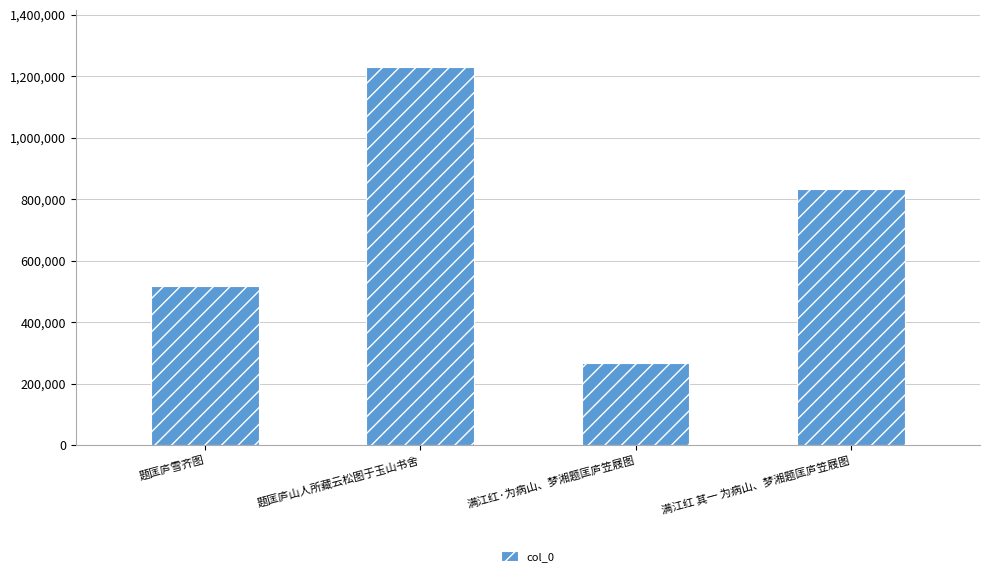

How many values are below 833006?

2